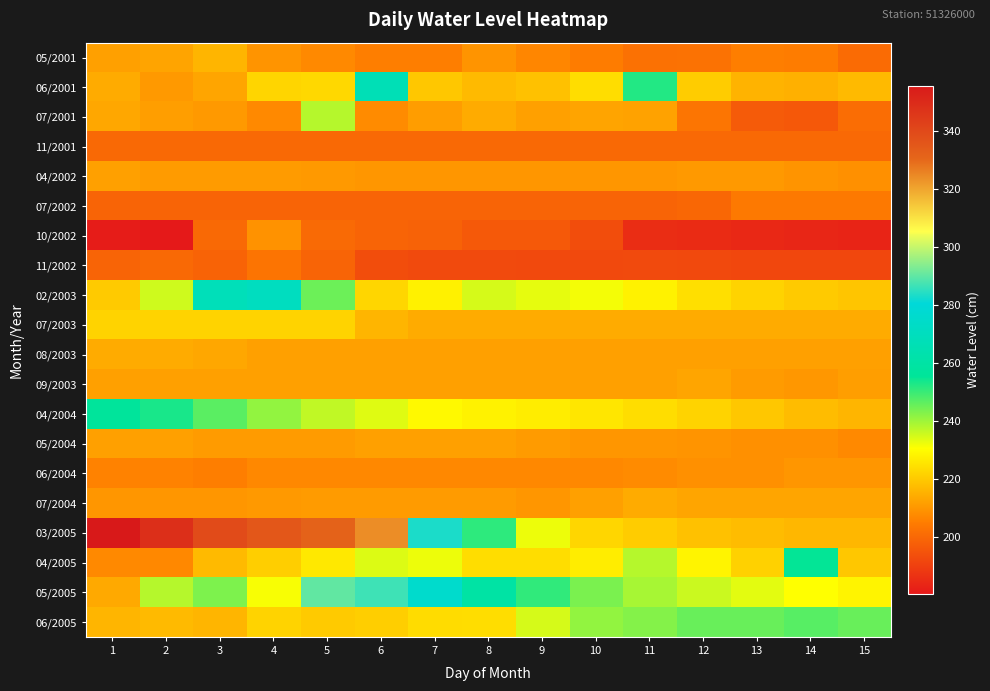

At how many categories does at least one series exceed 243?

15